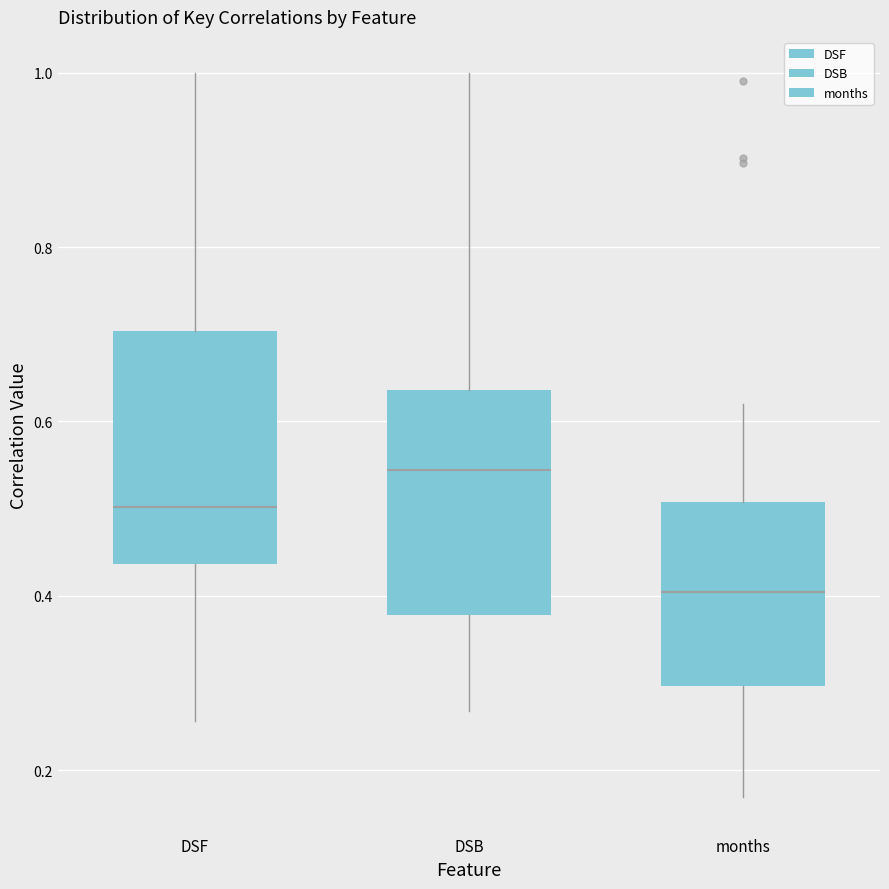

Which box's median line is the lowest?

months